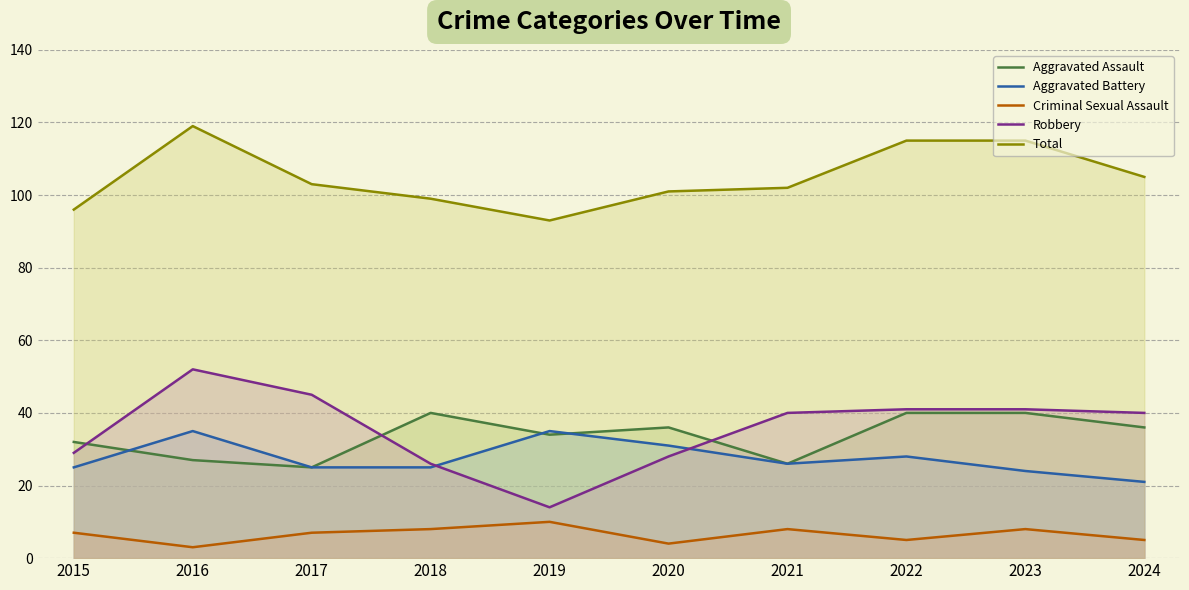

What is the spread (max minus min) of values at 2022?

110